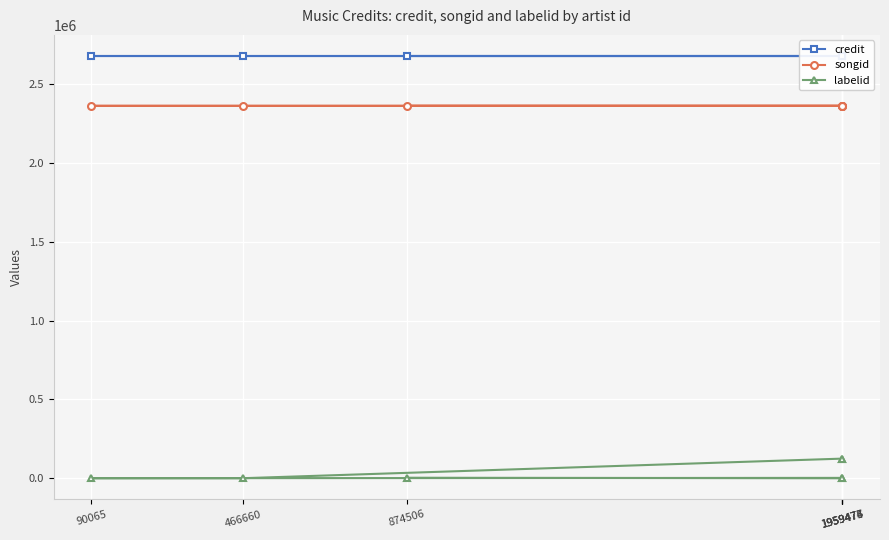

At which label is labelid closest to 63038?

874506